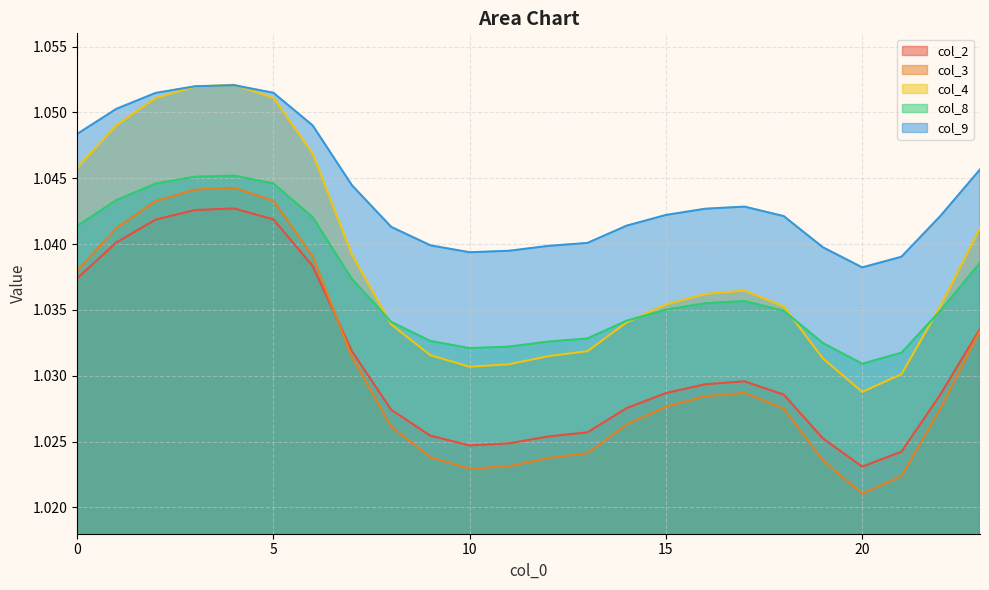

What is the value of the col_9 point at the 5th from the left?

1.1